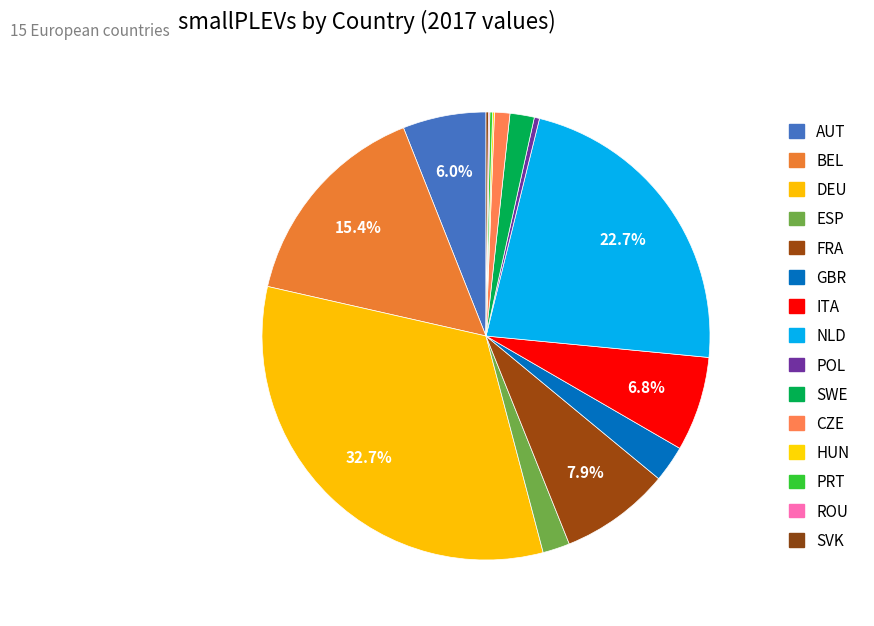

Between CZE and ROU, which is larger?

CZE